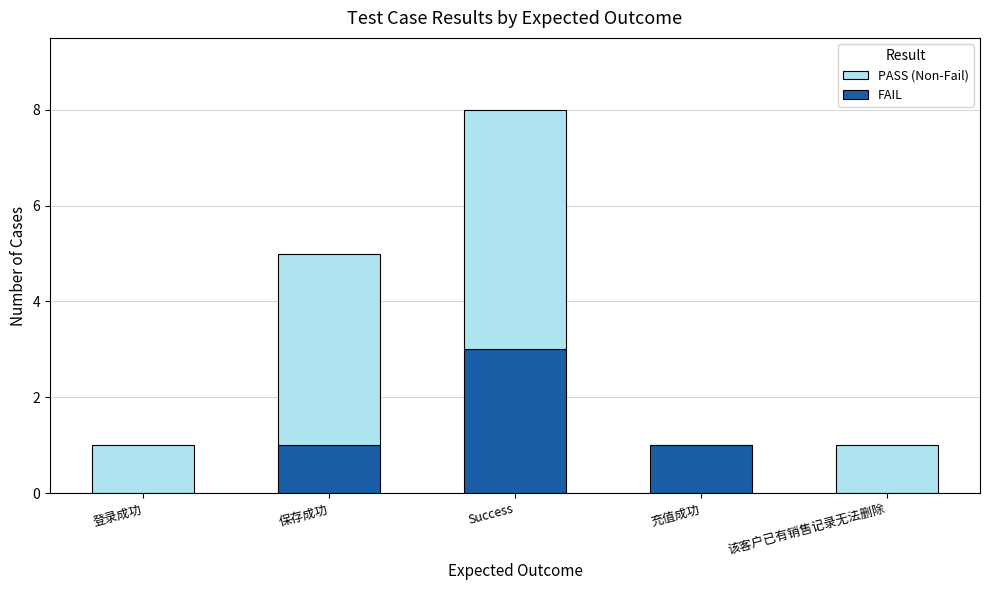

At which category is the sum across all series the highest?

Success